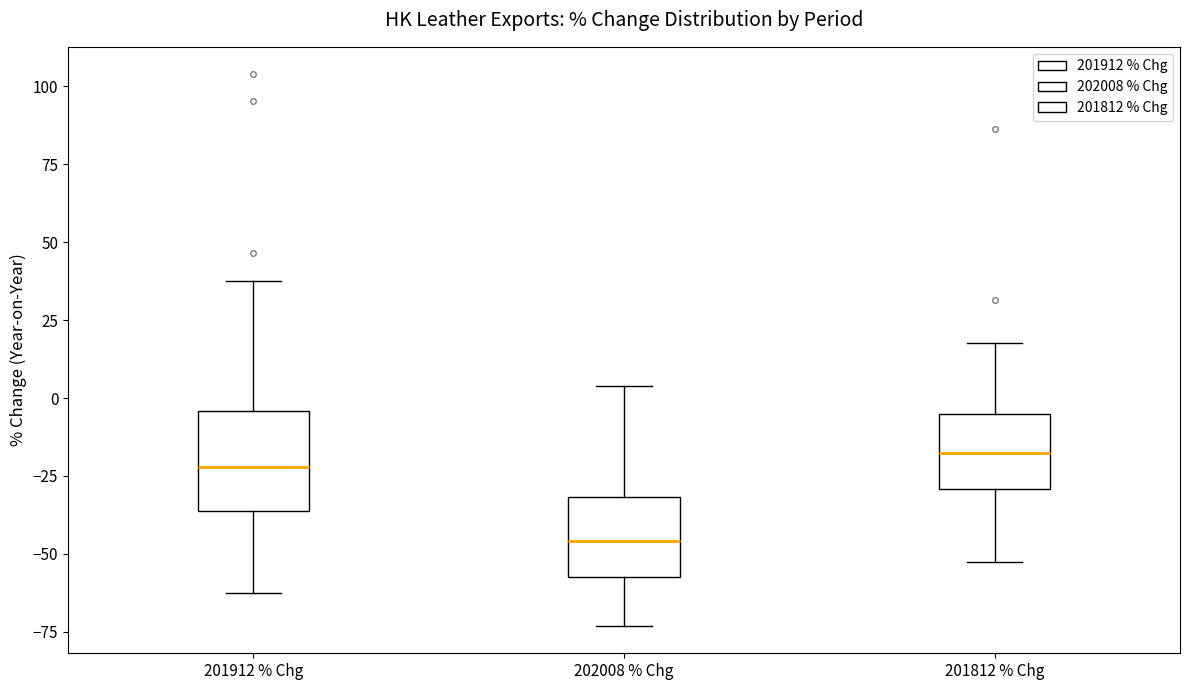

Reading left to right, transcribe this box plot: for each box, give where its median line is, the range the box spans, and where its two whiskers end, as read against the y-axis. The values are not printed on the chart, so give them approximately, as read against the axis.

201912 % Chg: median -20, box -35 to -5, whiskers -65 to 40
202008 % Chg: median -45, box -55 to -30, whiskers -75 to 5
201812 % Chg: median -20, box -30 to -5, whiskers -55 to 20